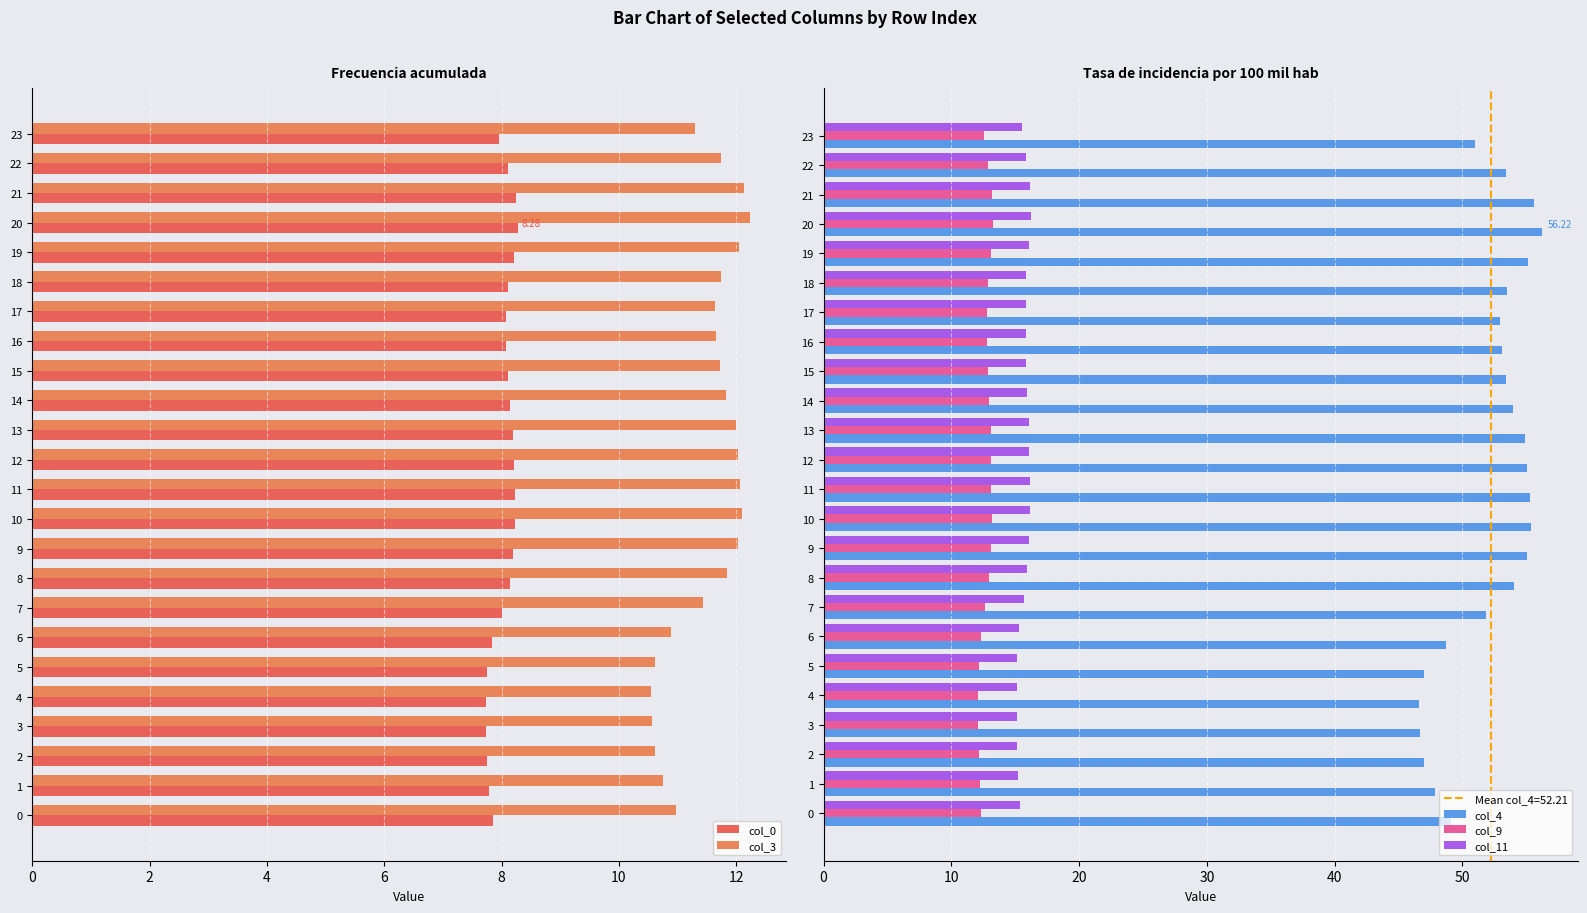

At which category is the sum across all series the highest?

20